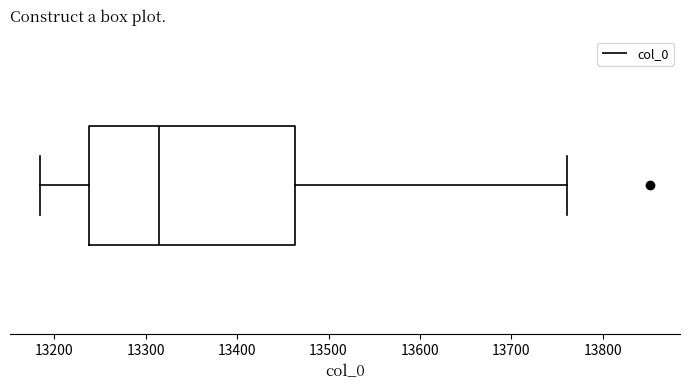

Transcribe this box plot: give where the median line is, the range the box spans, and where the two whiskers end, as read against the x-axis. The values are not printed on the chart, so give them approximately, as read against the axis.

median 13320, box 13240 to 13460, whiskers 13190 to 13760